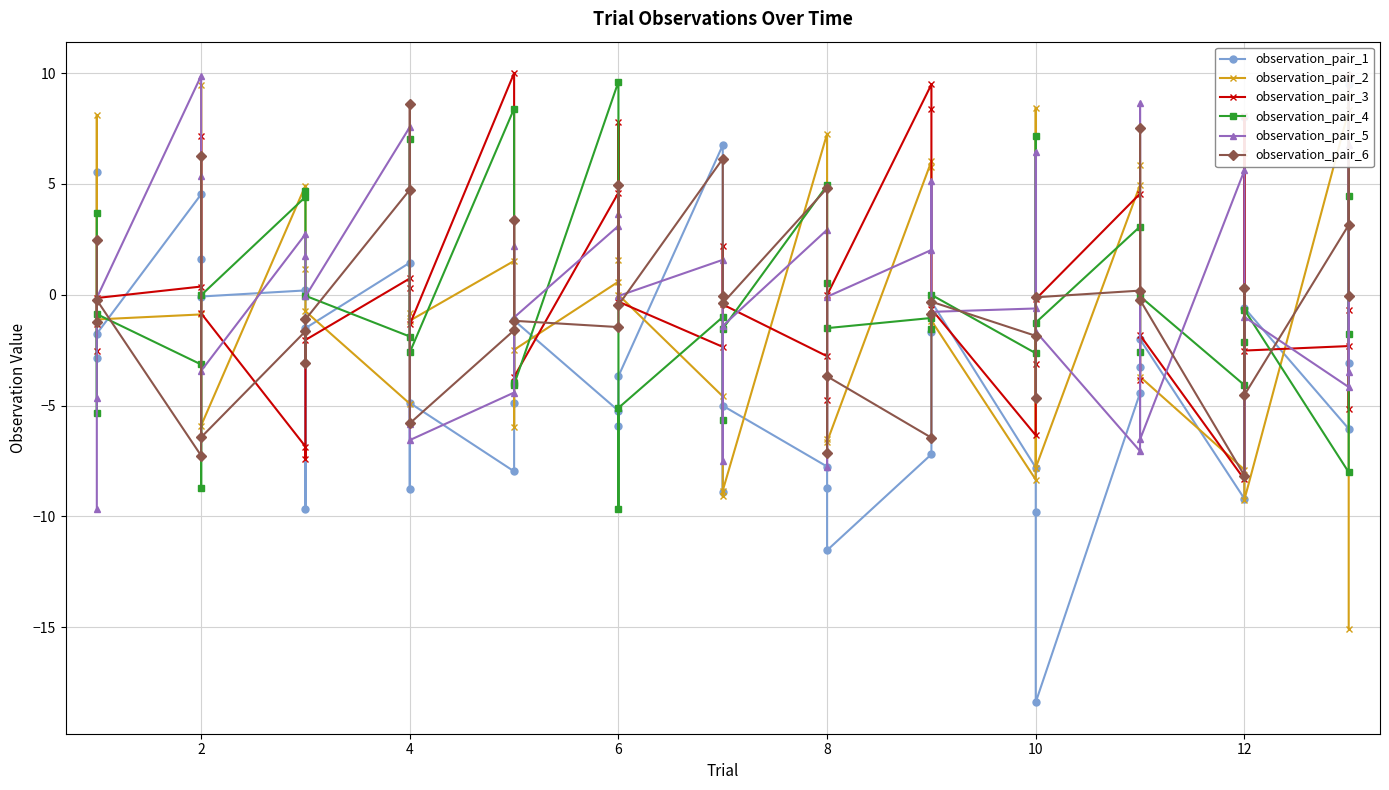

Reading right to left, what are all the values shown in this chart?

observation_pair_1: -3.1	9.5	-6.0	-0.6	8.0	-9.2	-2.0	-3.2	-4.4	-18.4	-9.8	-7.8	-0.3	-1.7	-7.2	-11.5	-8.7	-7.8	-5.0	-8.9	6.7	-3.7	-5.9	-5.2	-1.2	-4.9	-8.0	-4.9	-8.8	1.4	-1.5	-9.7	0.2	-0.1	1.6	4.5	-1.8	-2.9	5.5
observation_pair_2: -15.1	9.0	8.3	-9.2	6.4	-7.9	-3.7	5.8	4.9	-7.8	8.4	-8.3	-1.2	5.8	6.0	-6.6	-6.5	7.3	-8.8	-9.1	-4.6	-0.0	1.6	0.6	-2.5	-6.0	1.5	-1.2	-0.8	-4.9	-0.7	1.1	4.9	-5.9	9.5	-0.9	-1.1	8.1	-1.1
observation_pair_3: -0.7	-5.2	-2.3	-2.5	8.0	-8.3	-1.8	-3.9	4.6	-0.2	-3.1	-6.3	-0.6	8.4	9.5	-0.0	-4.7	-2.8	-0.4	2.2	-2.4	-0.3	7.8	4.6	-3.7	-4.1	10.0	-1.3	0.3	0.7	-2.0	-7.4	-6.8	-0.8	7.2	0.4	-0.1	-1.3	-2.6
observation_pair_4: -1.8	4.4	-8.0	-0.7	-2.1	-4.1	-0.1	-2.6	3.1	-1.3	7.2	-2.6	-0.0	-1.6	-1.0	-1.5	0.5	4.9	-1.5	-5.6	-1.0	-5.1	-9.7	9.6	-4.1	-4.0	8.4	-2.6	7.0	-1.9	-0.0	4.7	4.4	-0.0	-8.7	-3.1	-0.9	-5.3	3.7
observation_pair_5: -3.5	6.8	-4.2	-1.0	-8.0	5.6	-6.5	8.7	-7.1	-1.7	6.5	-0.6	-0.8	5.1	2.0	-0.1	-7.8	2.9	-1.4	-7.5	1.6	-0.1	3.6	3.1	-1.0	2.2	-4.4	-6.6	-5.8	7.6	-0.1	1.8	2.7	-3.4	5.3	9.9	-0.1	-4.7	-9.7
observation_pair_6: -0.1	9.9	3.1	-4.5	0.3	-8.2	-0.2	7.5	0.2	-0.1	-4.6	-1.9	-0.3	-0.9	-6.5	-3.7	-7.1	4.8	-0.4	-0.1	6.1	-0.5	5.0	-1.5	-1.2	3.4	-1.6	-5.8	8.6	4.7	-1.1	-3.1	-1.6	-6.4	6.3	-7.3	-0.2	-1.2	2.5